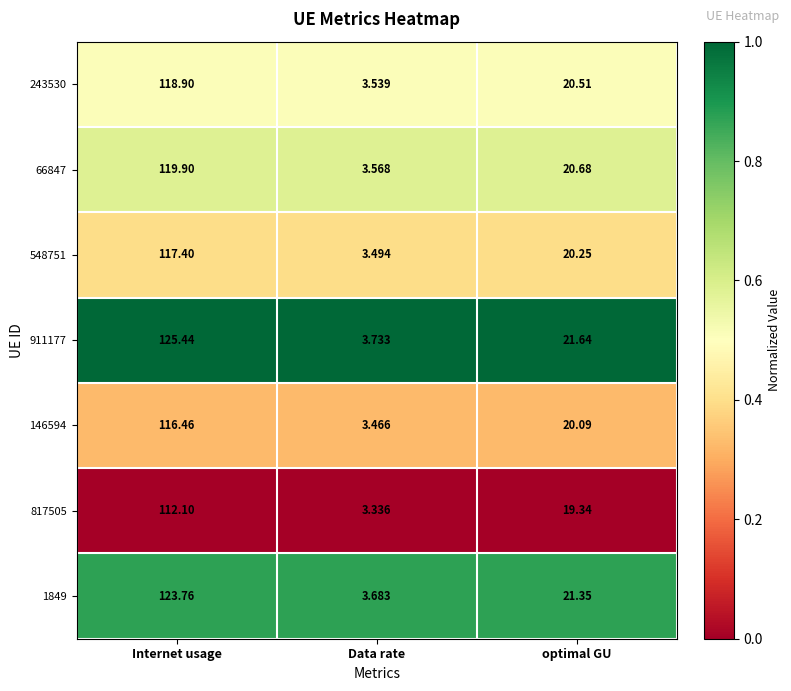

Is the value of 66847 at optimal GU greater than the value of 243530 at optimal GU?

Yes